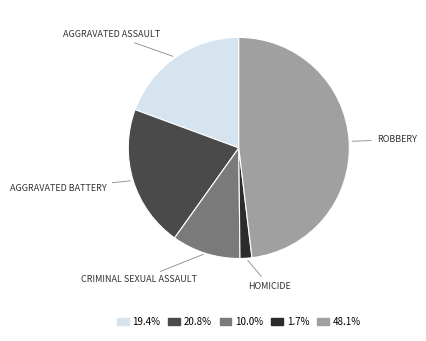

How many slices are in this pie chart?

5